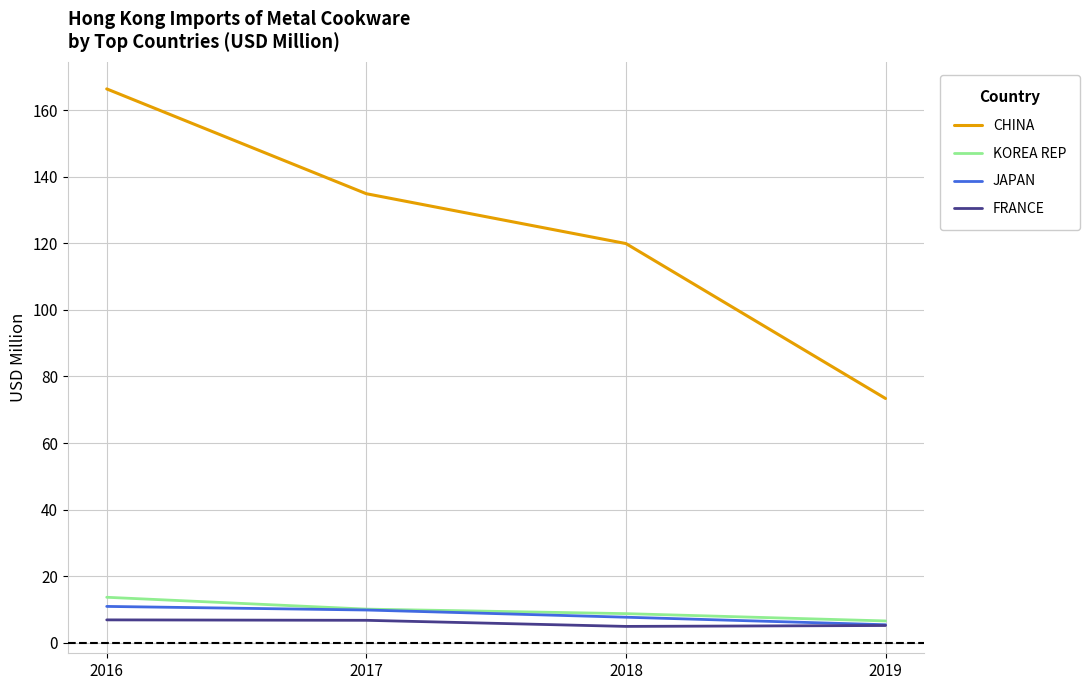

At which category does FRANCE reach its first local valley?

2018